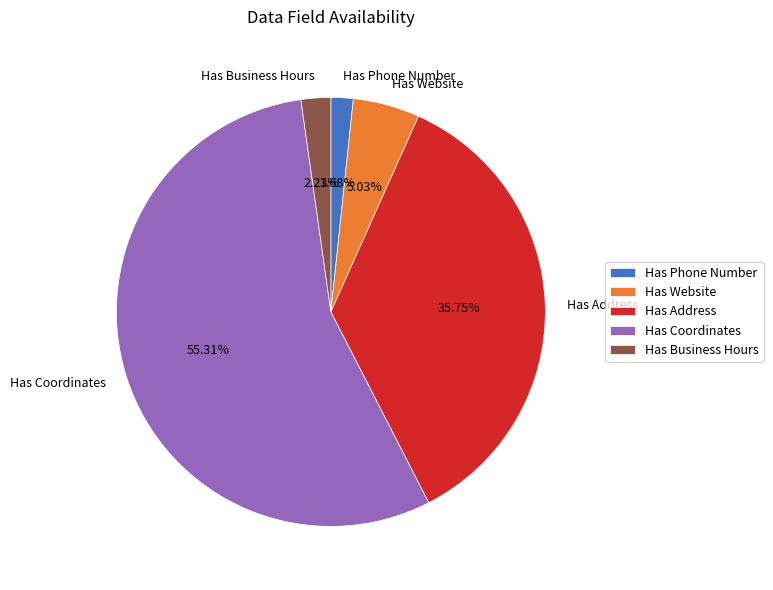

Is the sum of Has Coordinates and Has Business Hours greater than half?

Yes